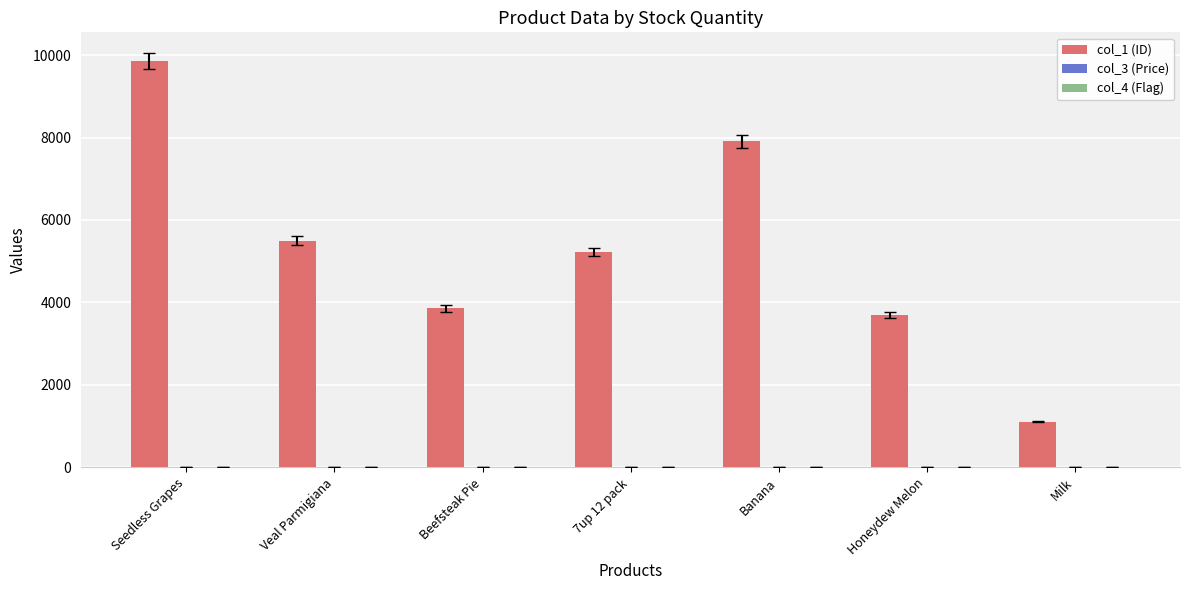

True or false: col_1 (ID) has a value of 1111.0 at Milk.

True